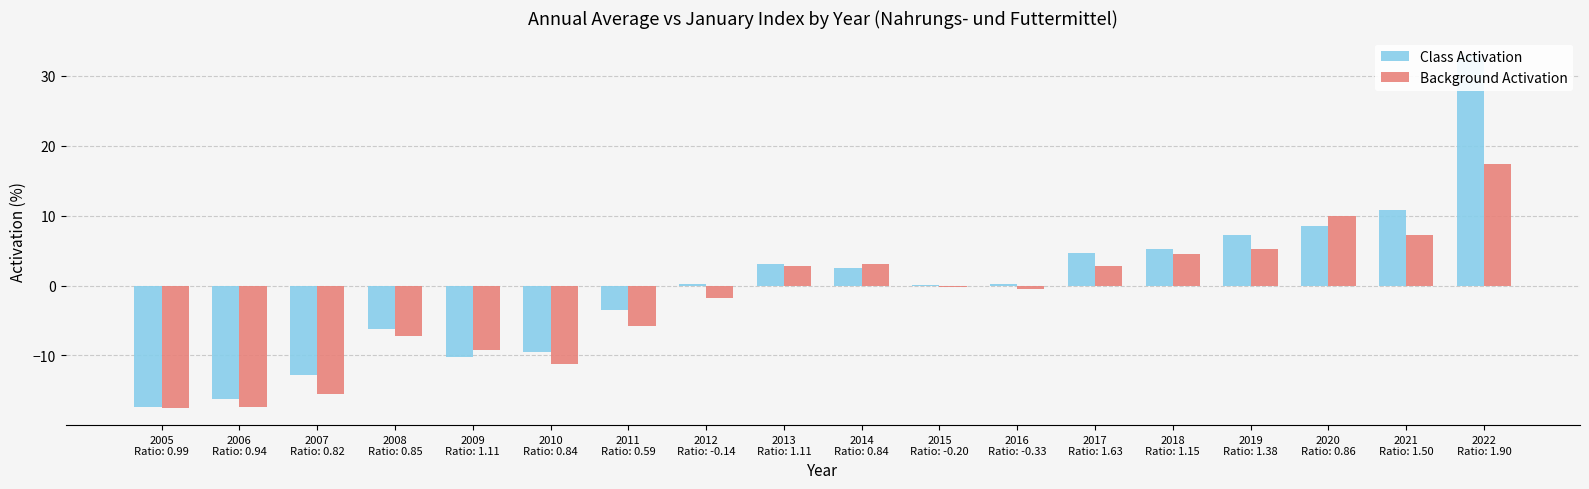

At which label does Background Activation first exceed 0?

2013
Ratio: 1.11